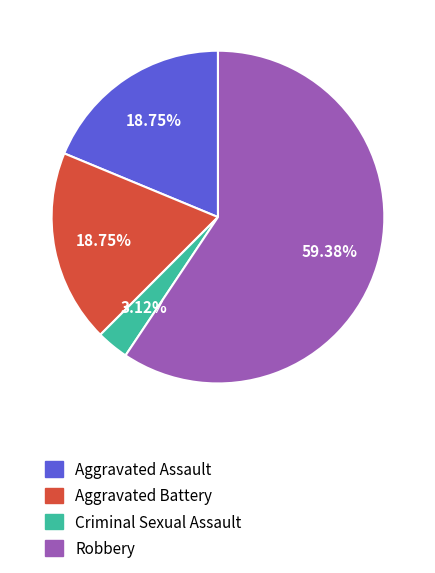

To the nearest percent, what percentage of the pie is Robbery?

59%